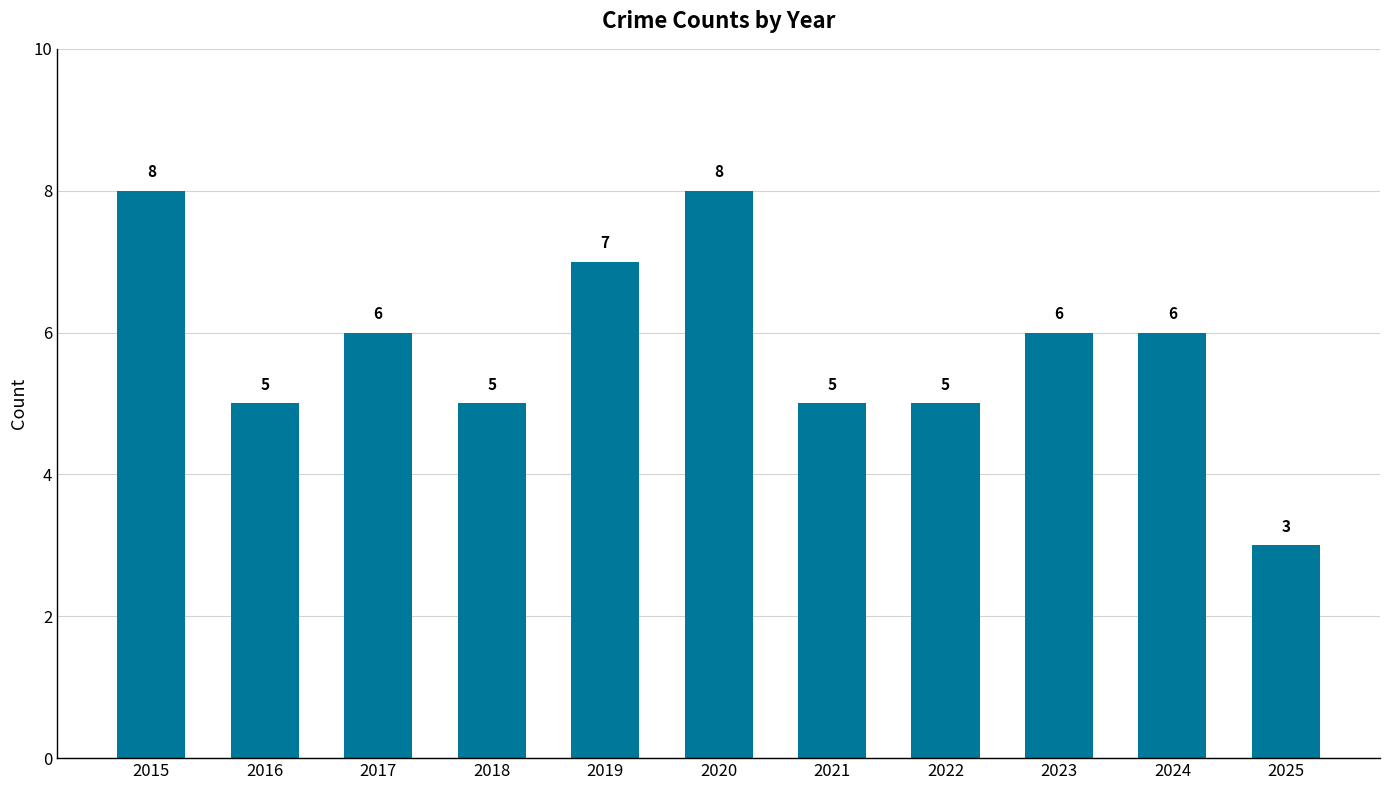

True or false: the data shows 13 at 2020.

False